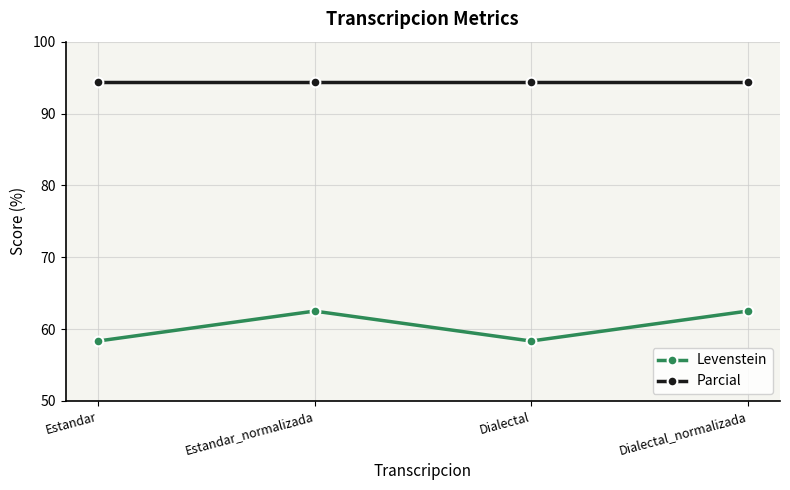

Reading left to right, list all the values displayed in this chart.

Levenstein: Estandar=58.3	Estandar_normalizada=62.5	Dialectal=58.3	Dialectal_normalizada=62.5
Parcial: Estandar=94.4	Estandar_normalizada=94.4	Dialectal=94.4	Dialectal_normalizada=94.4